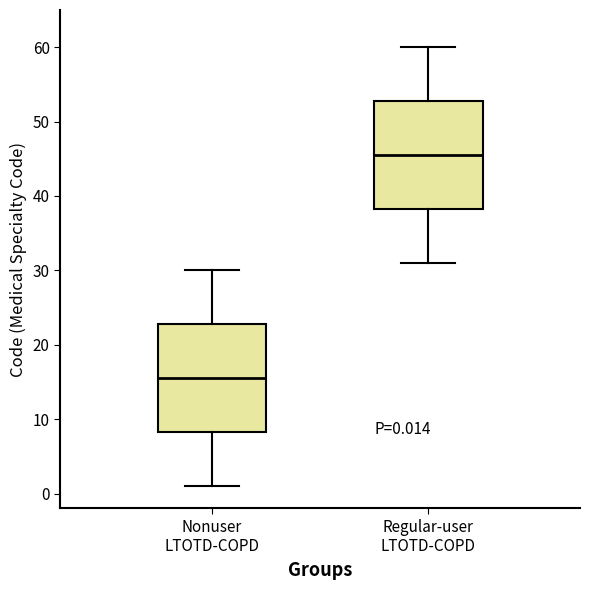

Which box has the lowest median line?

Nonuser LTOTD-COPD